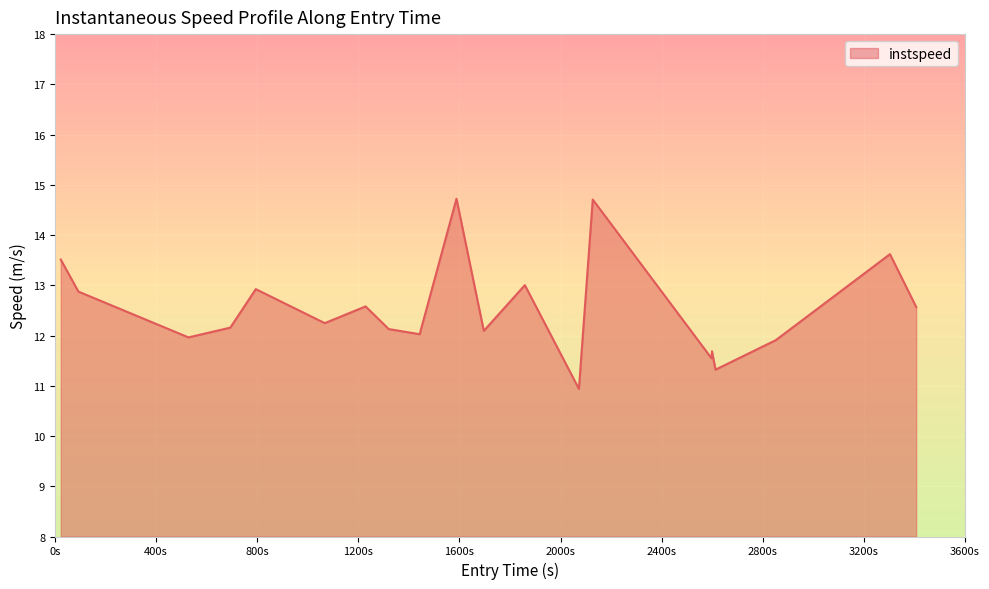

Count the number of categories in the chart.

20